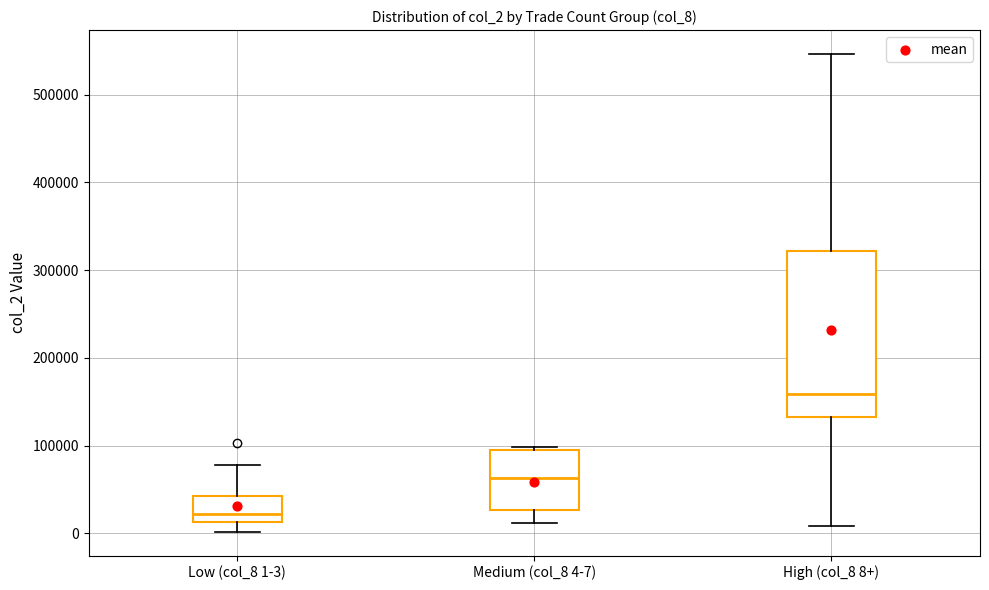

Reading left to right, read every box against the y-axis: the position of its median line, the range the box covers, and the ends of its whiskers. The values are not printed on the chart, so give them approximately, as read against the axis.

Low (col_8 1-3): median 20000, box 10000 to 40000, whiskers 0 to 80000
Medium (col_8 4-7): median 60000, box 30000 to 100000, whiskers 10000 to 100000
High (col_8 8+): median 160000, box 130000 to 320000, whiskers 10000 to 550000